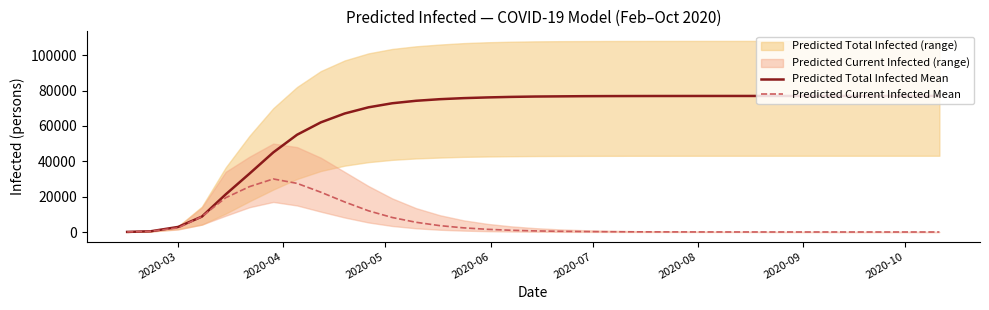

True or false: Predicted Current Infected Mean and Predicted Total Infected Mean intersect in this chart.

False